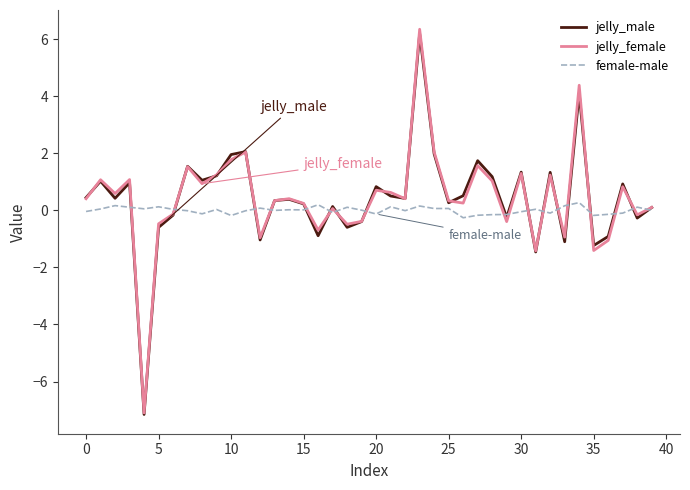

What is the sum of all jelly_male values?

17.2